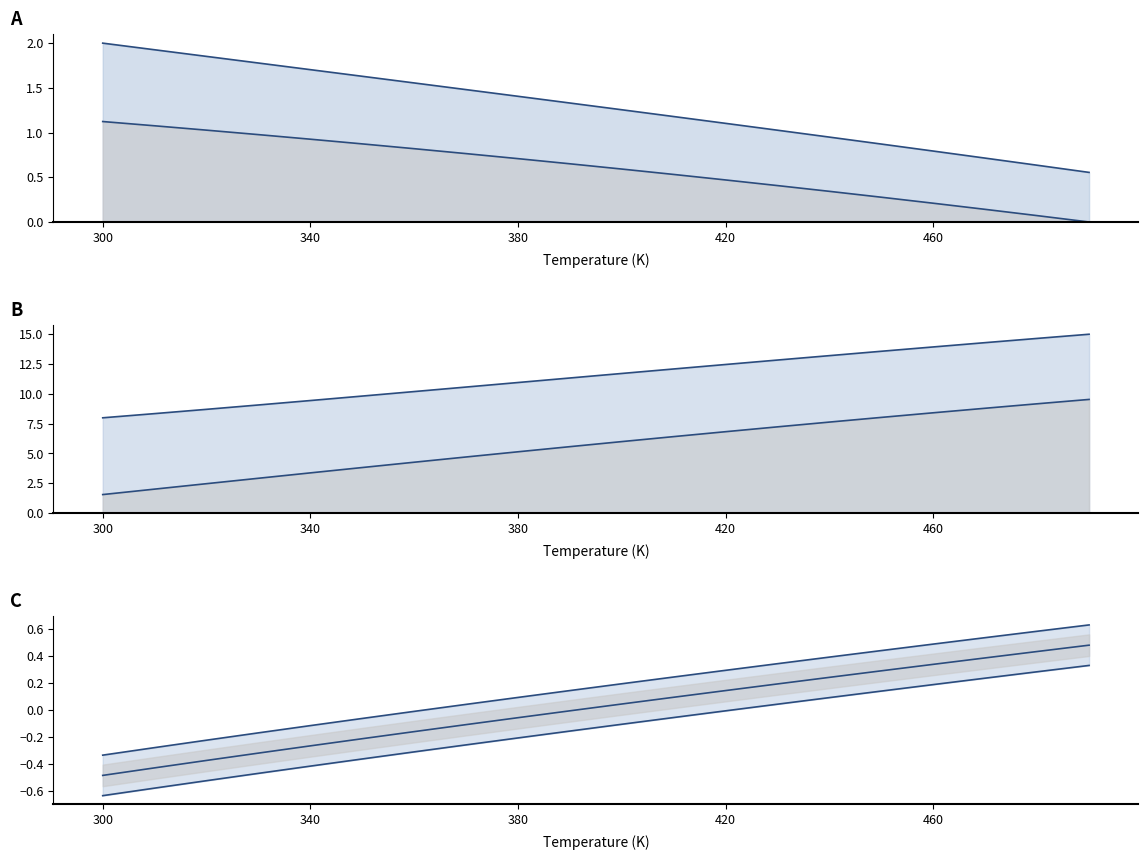

At how many categories does at least one series exceed 9?

17